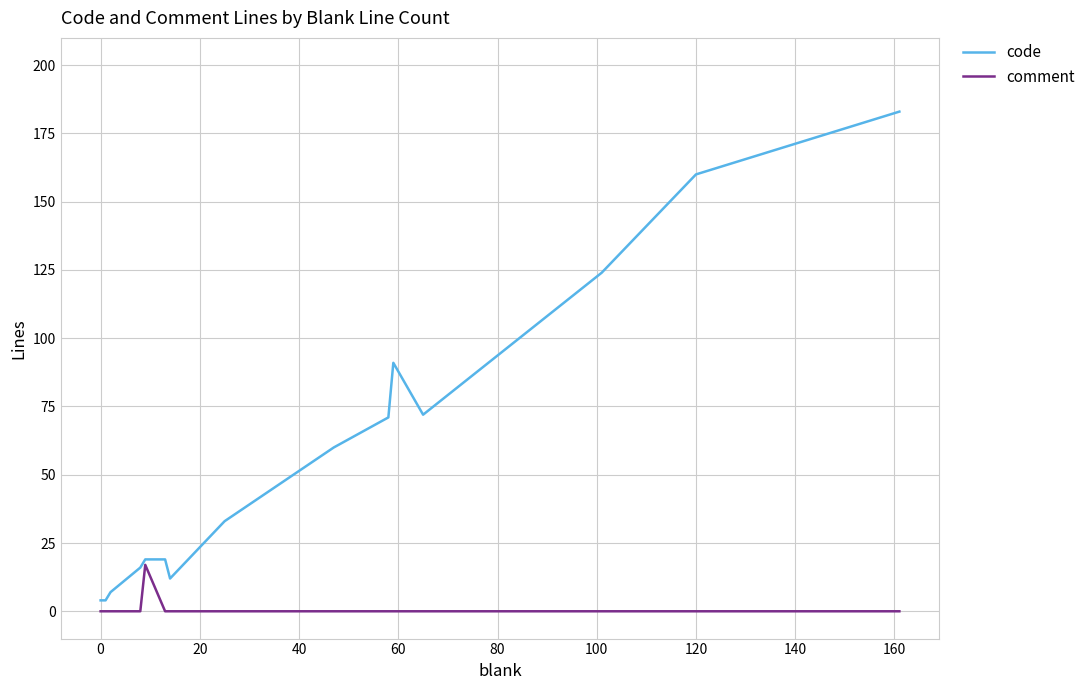

Which series has the largest total across all categories?

code